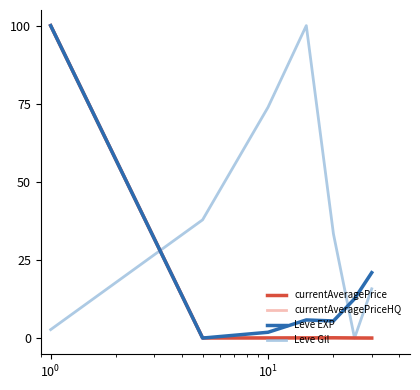

Which series has the largest total across all categories?

Leve Gil